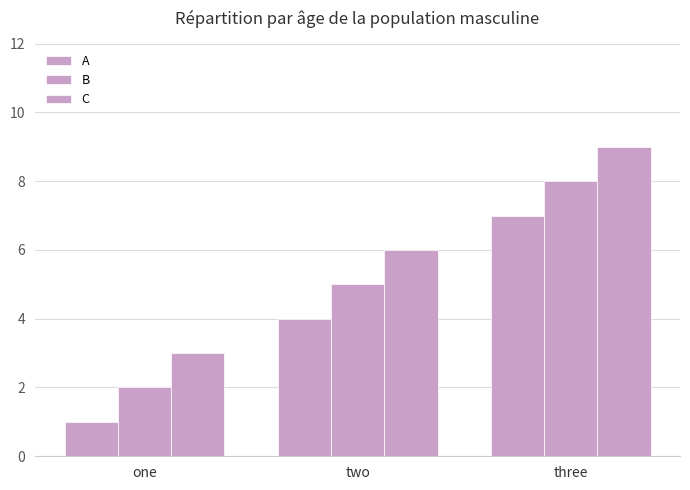

Rank the series by their maximum value, from highest to lowest.

C, B, A